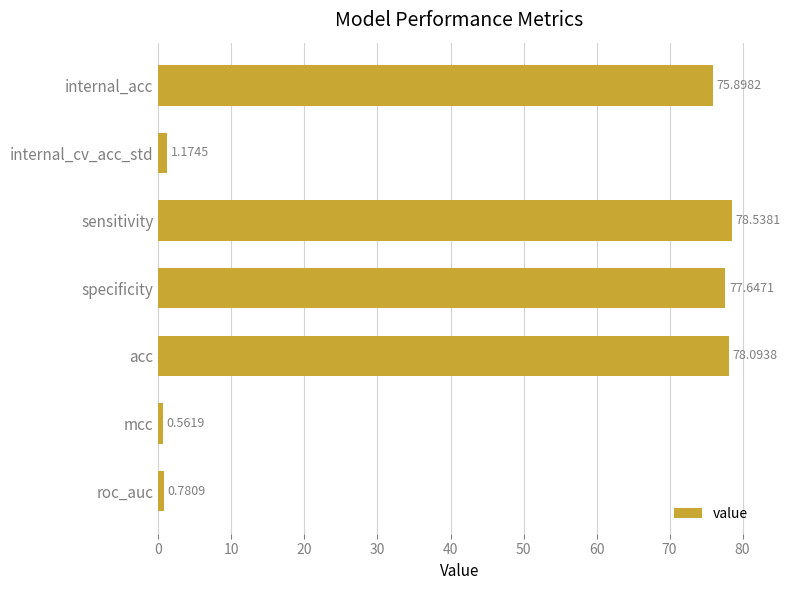

What is the label of the 6th bar from the top?

mcc